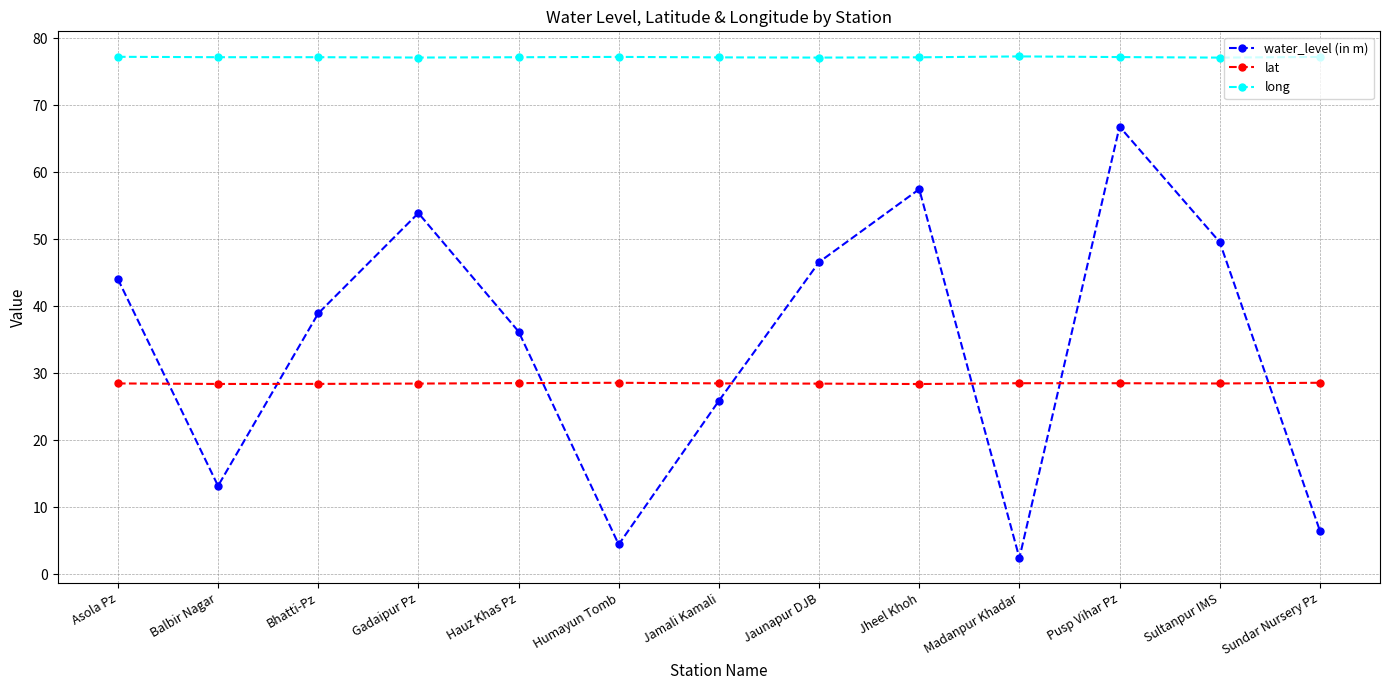

What is the label of the 5th point from the left?

Hauz Khas Pz